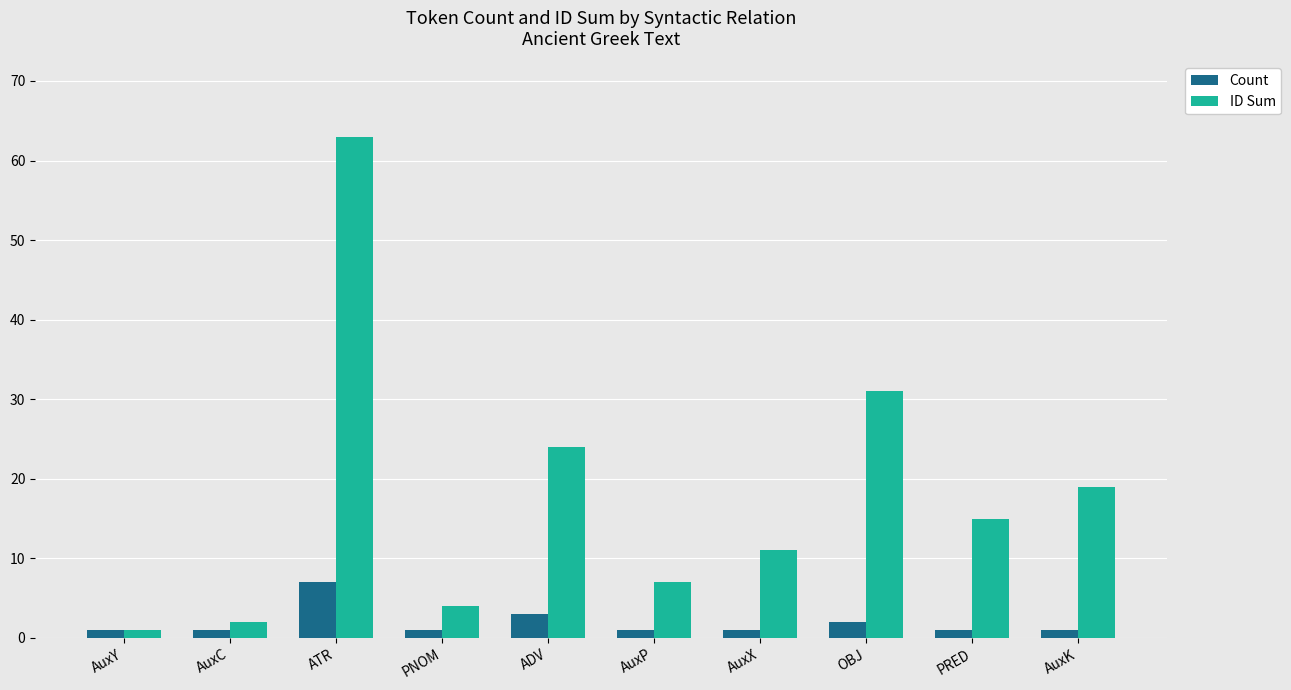

Is it true that ID Sum equals 39 at ADV?

False